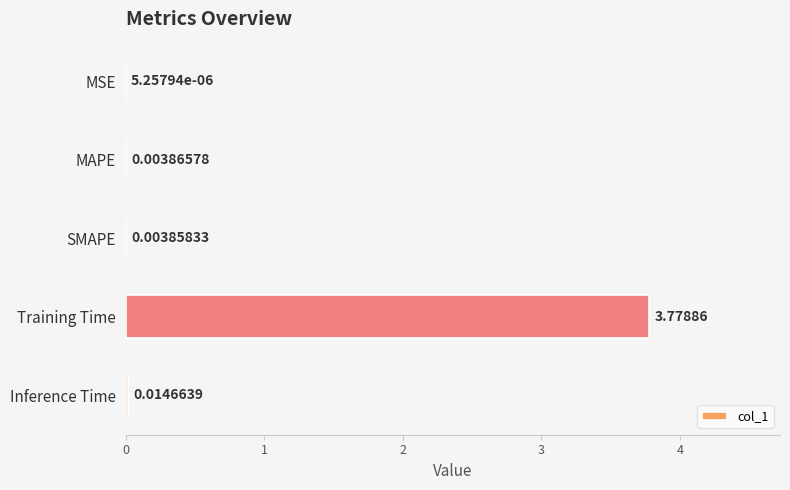

Which has a higher value, Inference Time or MSE?

Inference Time